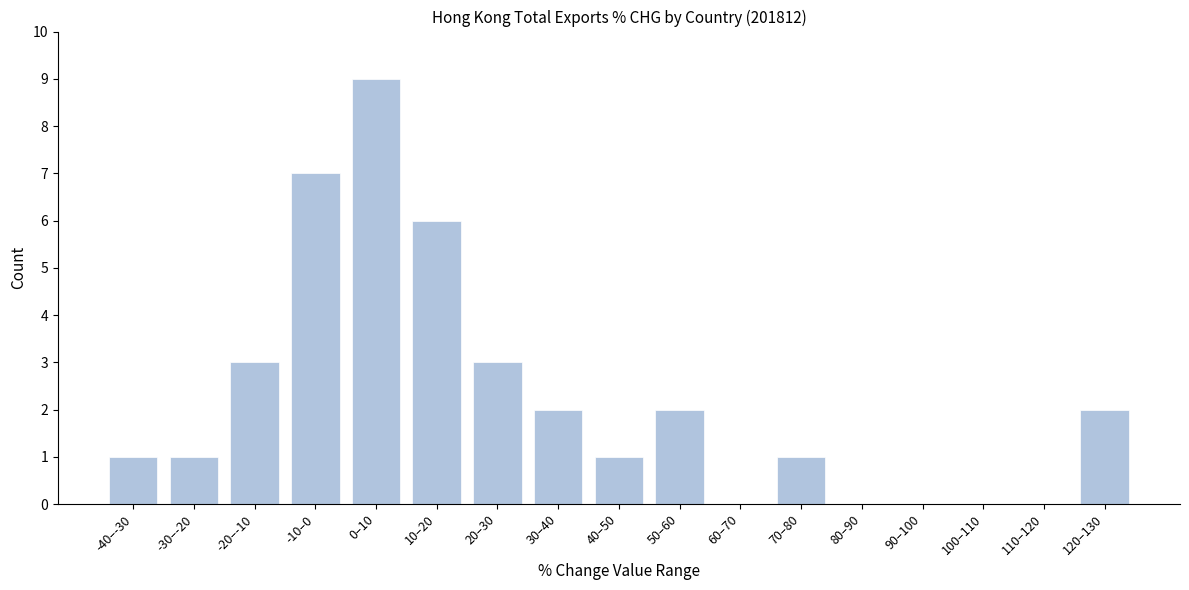

Reading right to left, what are all the values shown in this chart?

120–130=2	110–120=0	100–110=0	90–100=0	80–90=0	70–80=1	60–70=0	50–60=2	40–50=1	30–40=2	20–30=3	10–20=6	0–10=9	-10–0=7	-20–-10=3	-30–-20=1	-40–-30=1